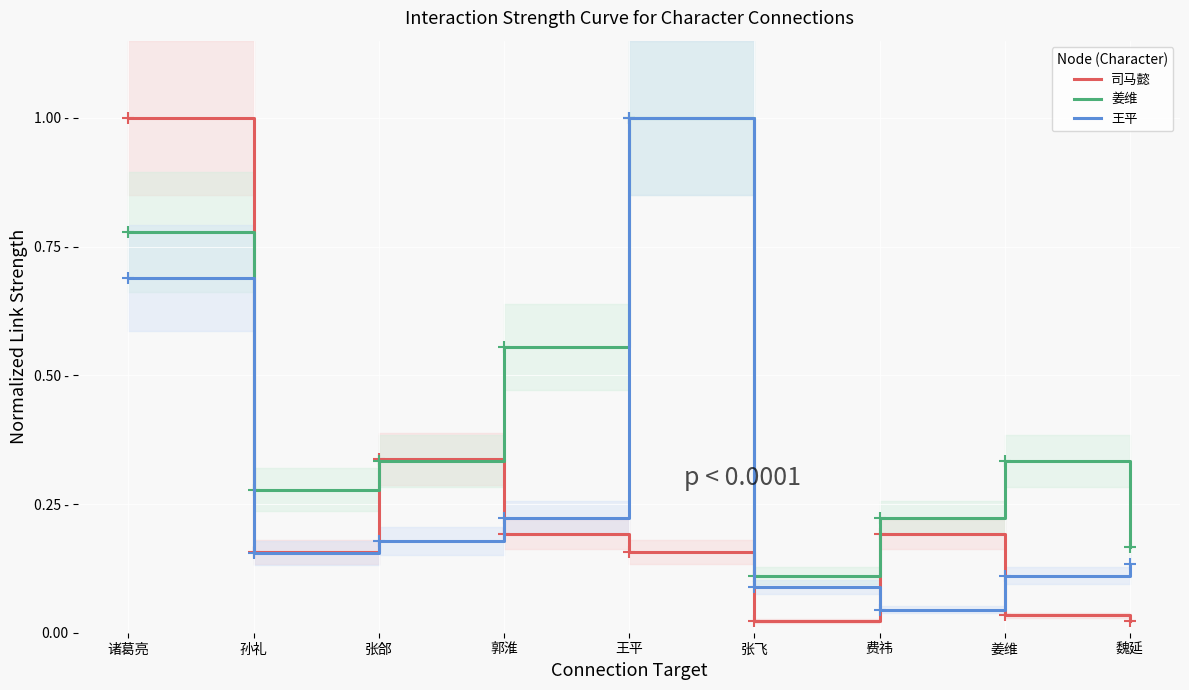

What are all the series names shown in the legend?

司马懿, 姜维, 王平